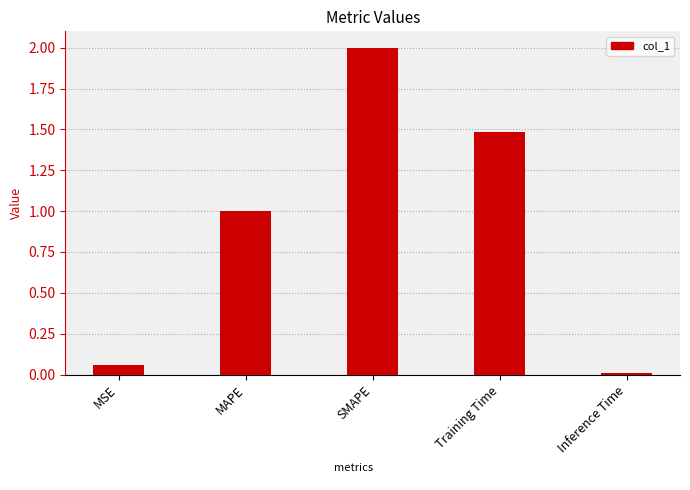

Does the chart contain stacked bars?

No